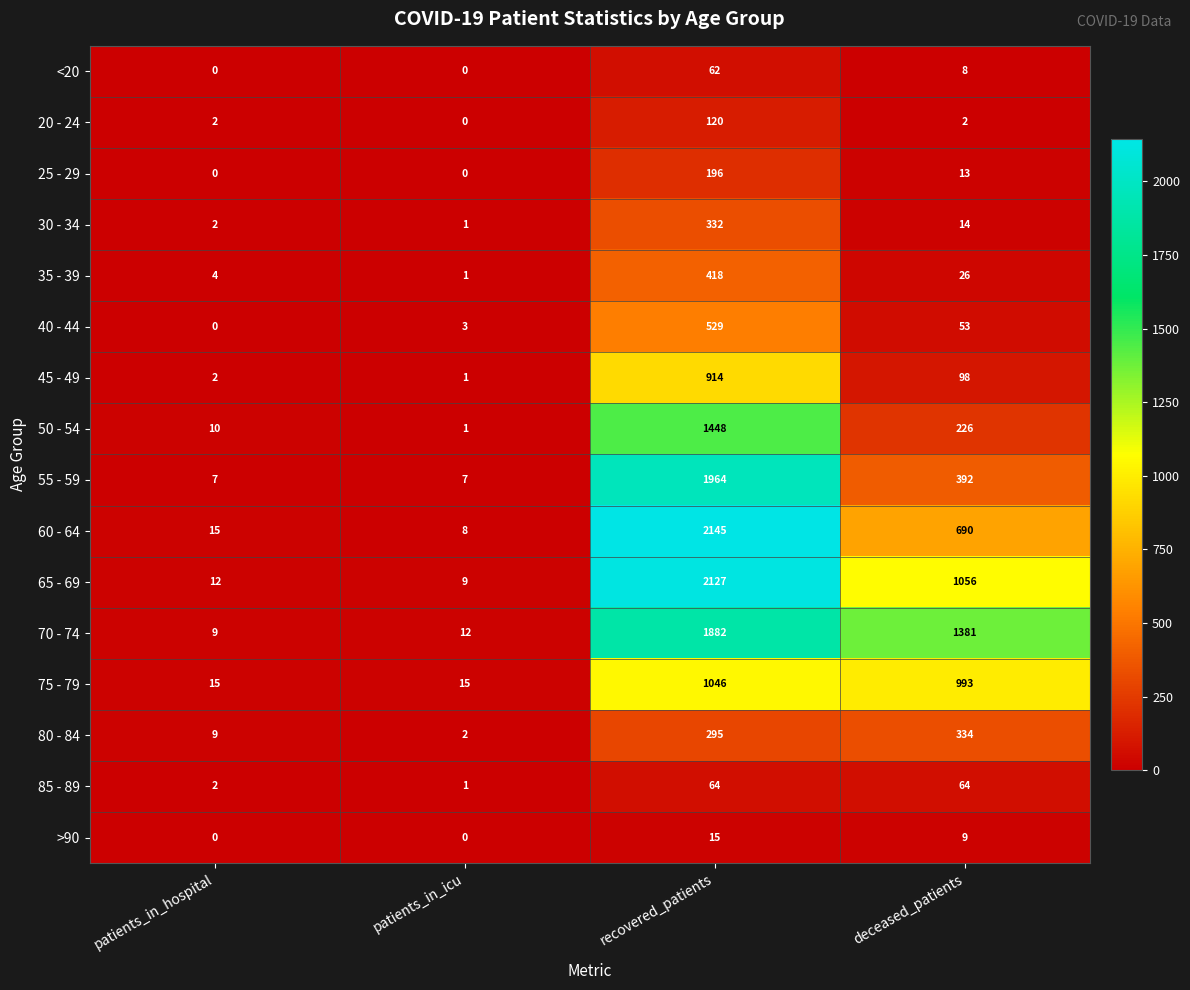

What is the difference between the maximum and minimum values in the 60 - 64 series?

2137